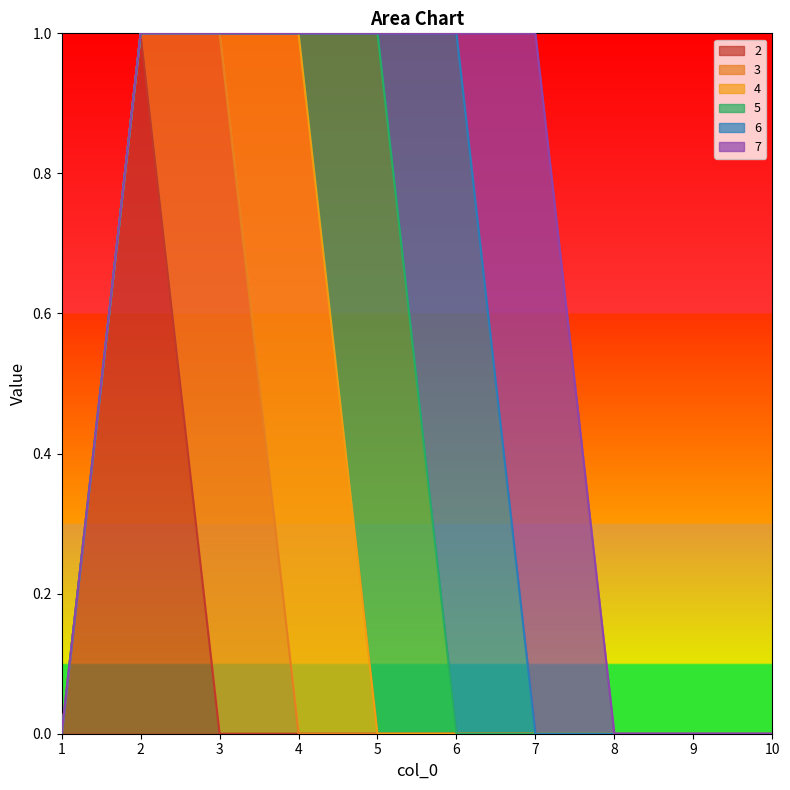

Which series changed the most between 2 and 3?

2